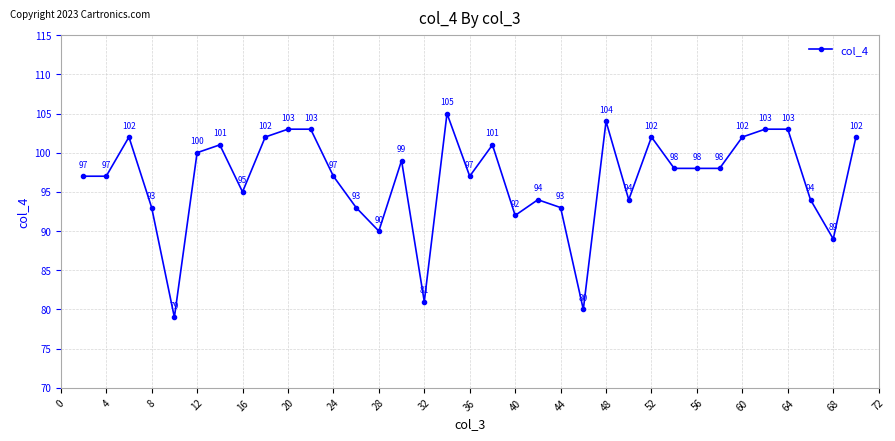

How many series are shown in this chart?

1